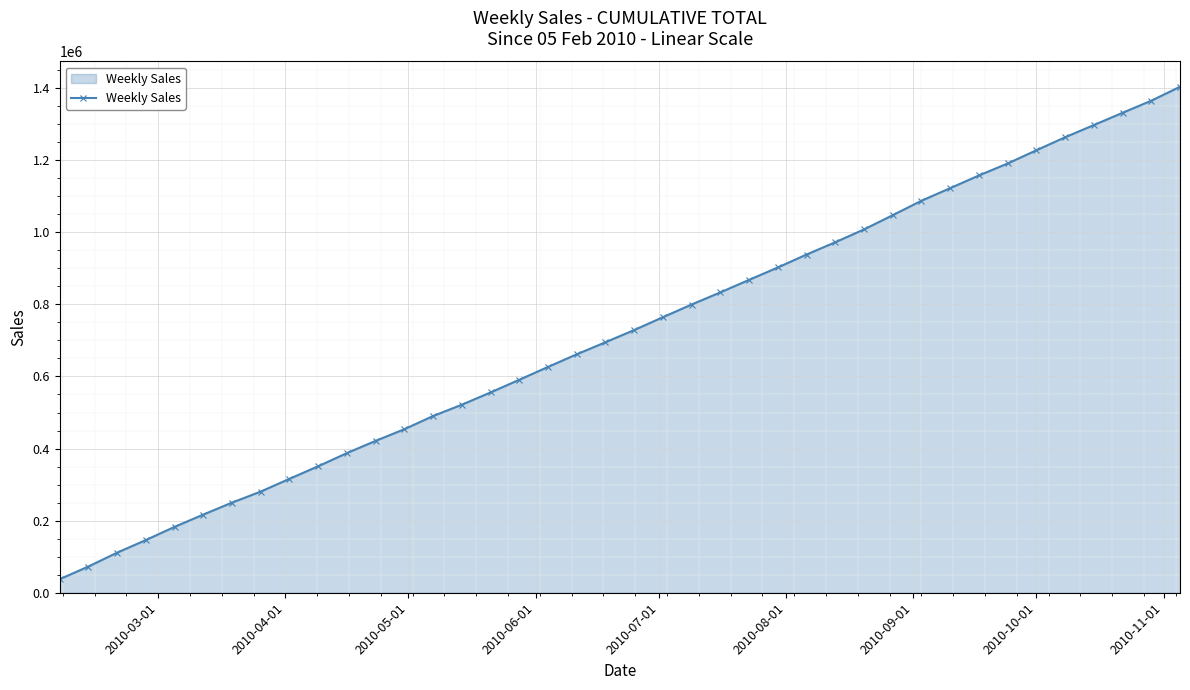

What is the value of the 12th point from the left?

421416.2